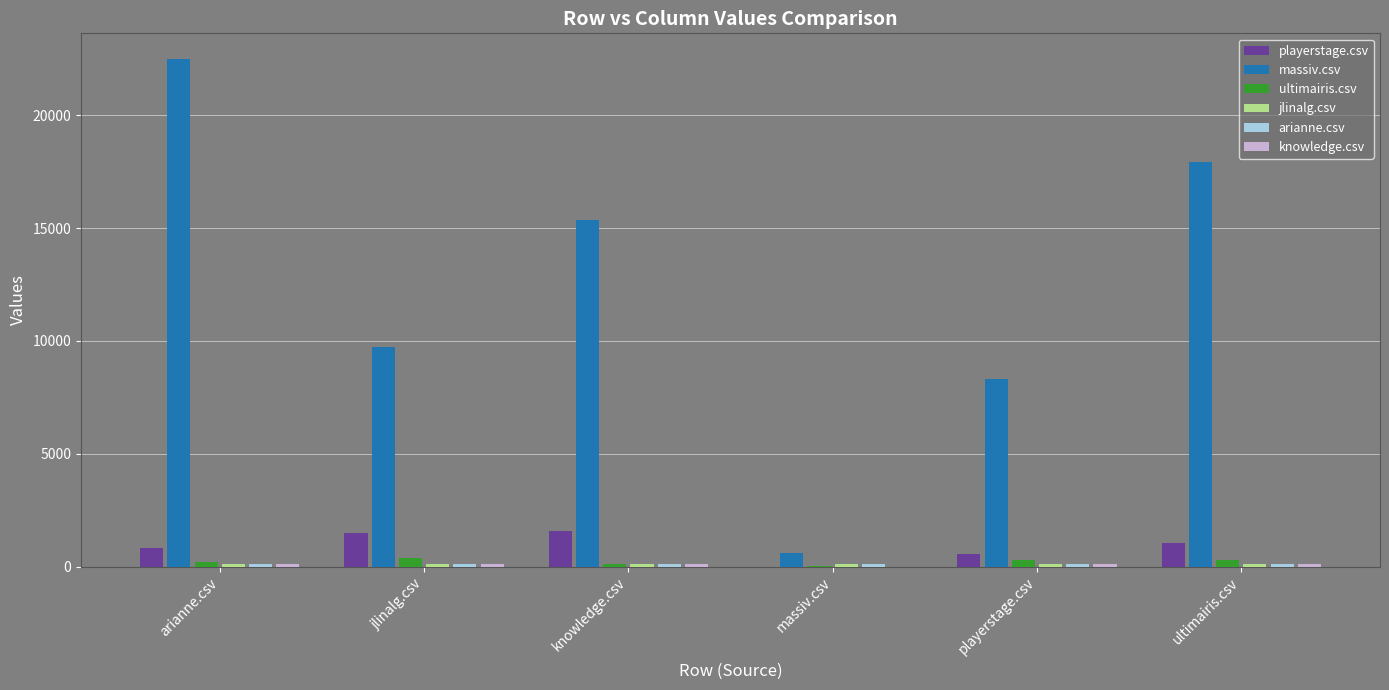

Is it true that playerstage.csv equals 548.0 at playerstage.csv?

True